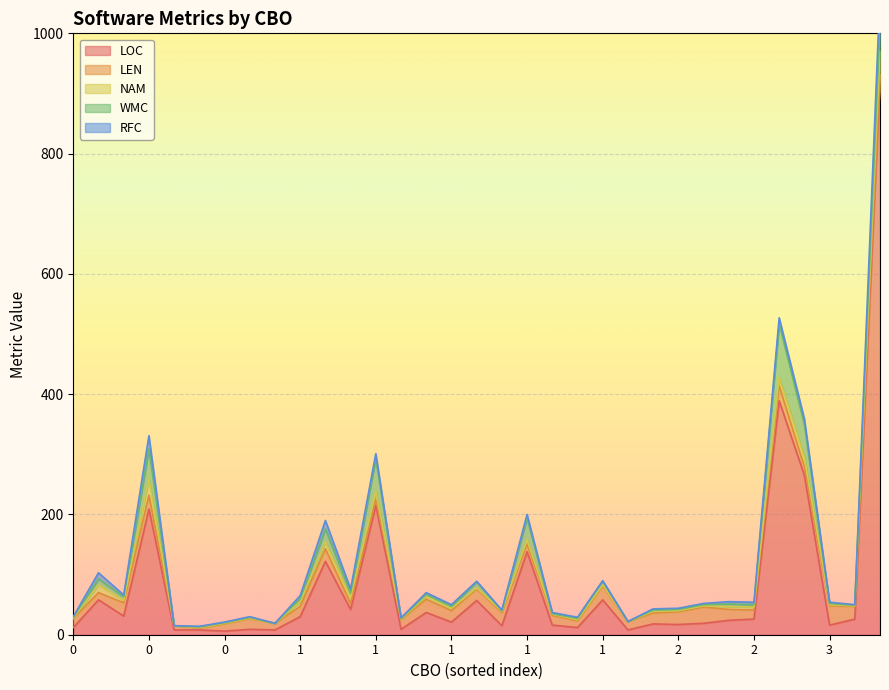

What is the highest value of the WMC series?

89